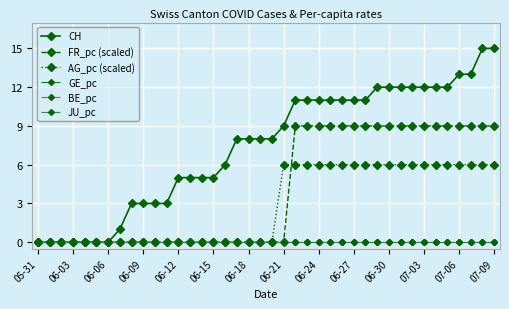

Does the chart have visible grid lines?

Yes